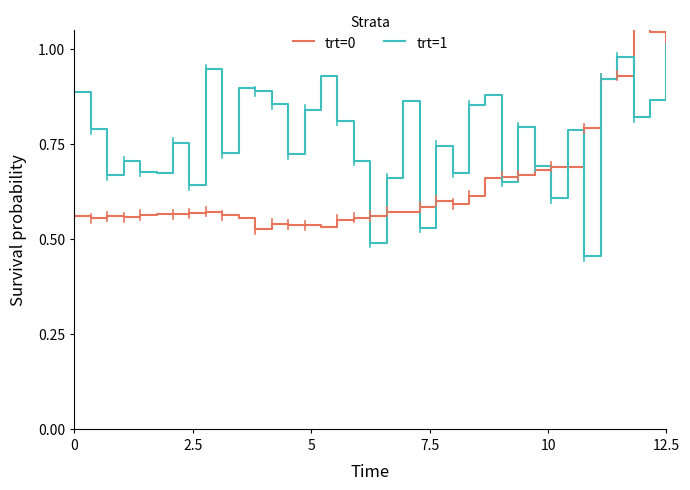

List the series in order of their peak value, lowest first.

trt=1, trt=0